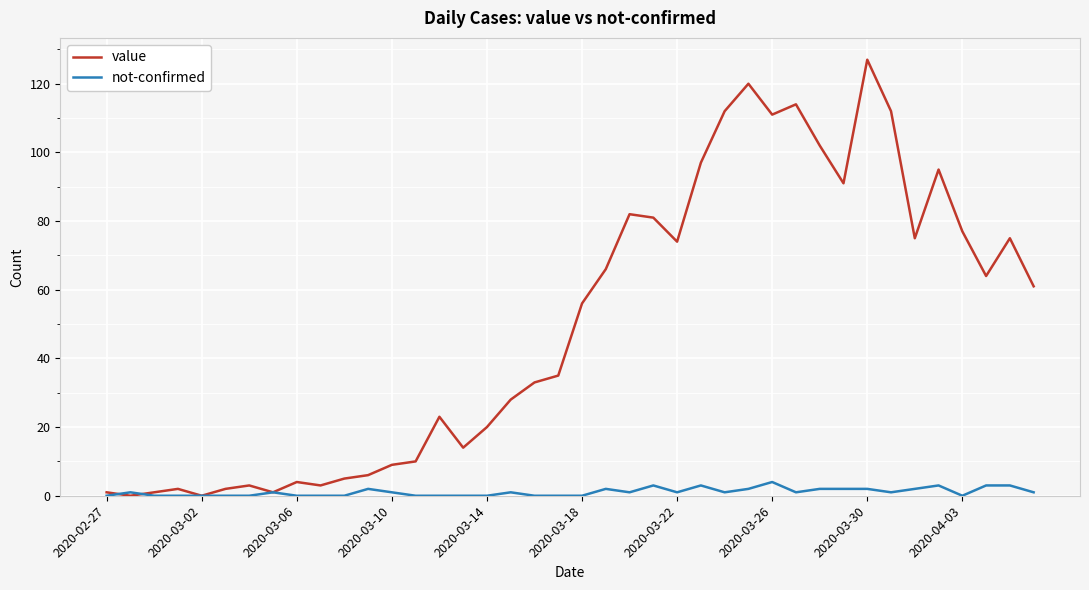

Rank the series by their maximum value, from highest to lowest.

value, not-confirmed